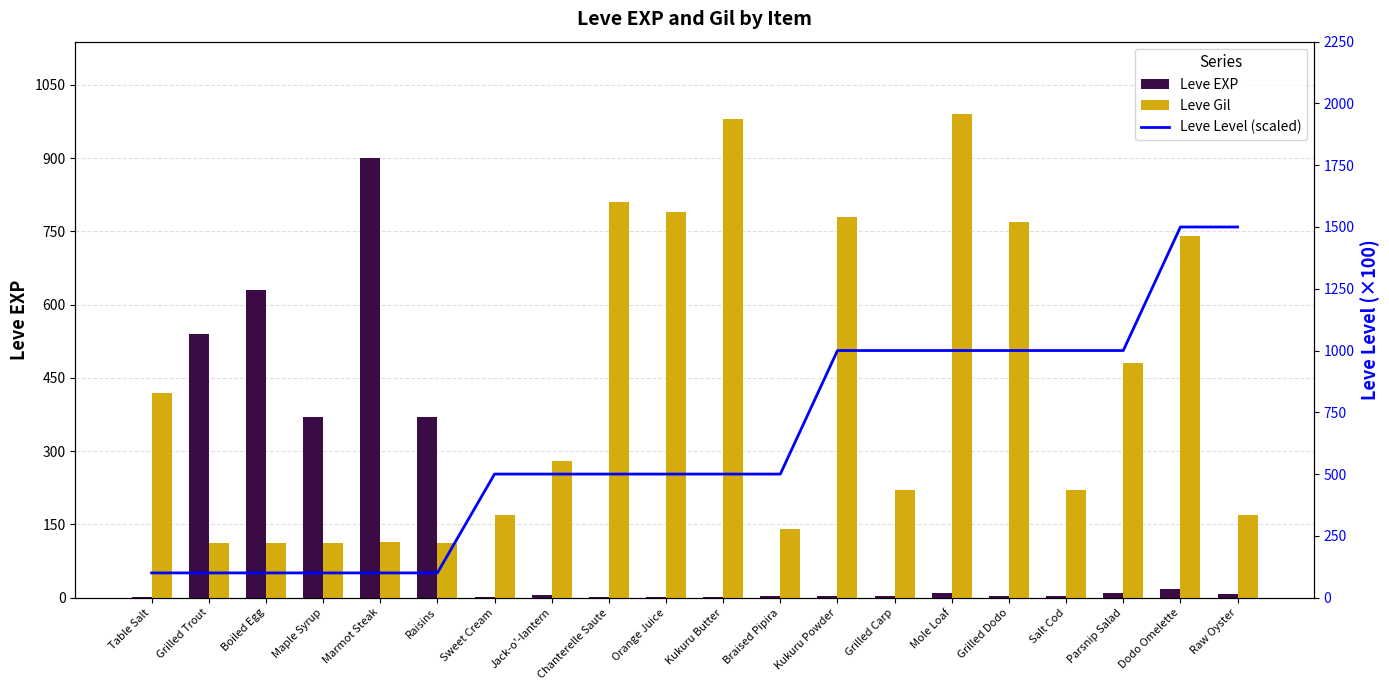

Where is Leve EXP nearest to the value 450?

Maple Syrup